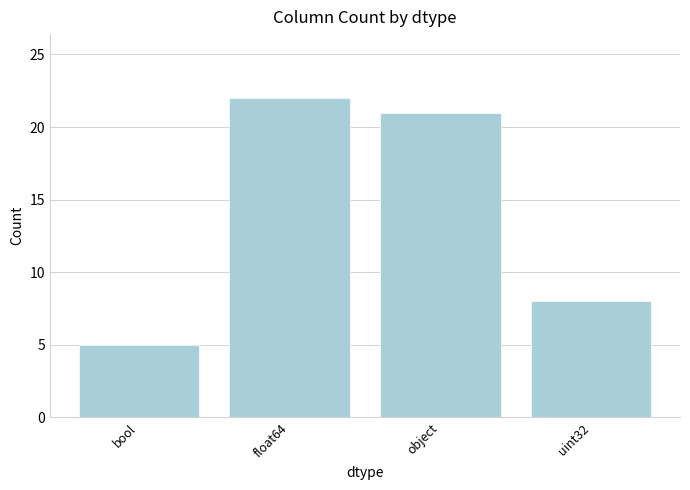

What is the difference between the maximum and minimum values?

17